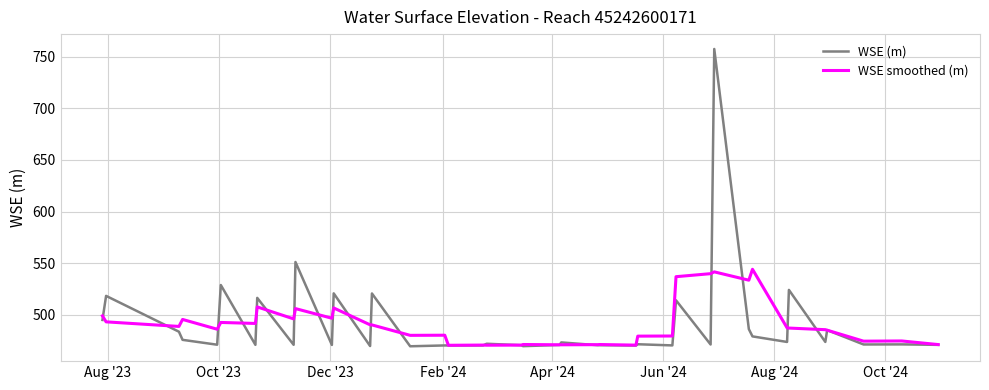

What is the highest value of the WSE smoothed (m) series?

544.2